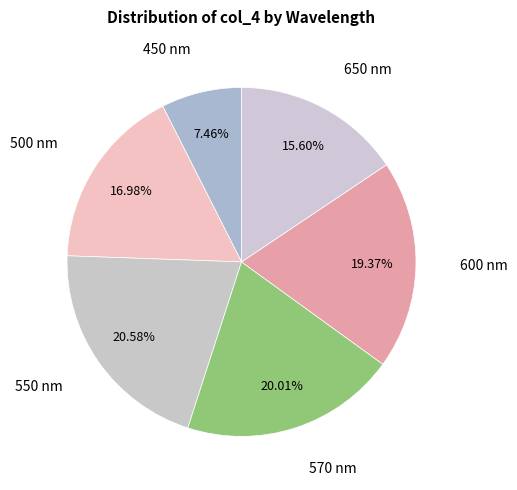

Does 600 nm account for over 50% of the chart?

No